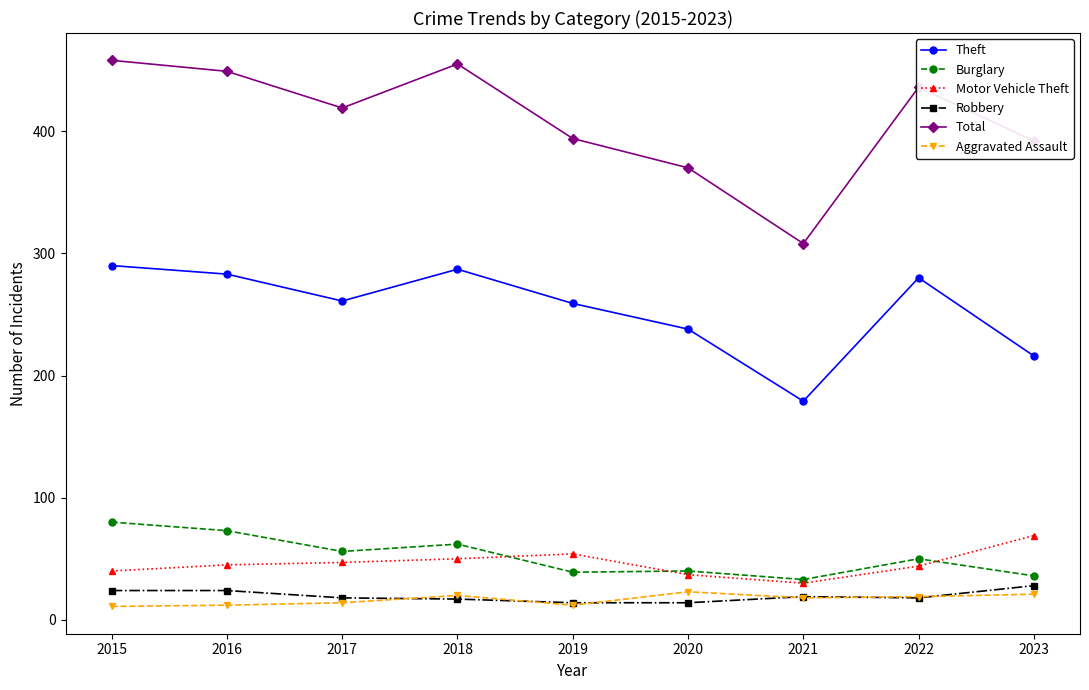

List the series in order of their peak value, lowest first.

Aggravated Assault, Robbery, Motor Vehicle Theft, Burglary, Theft, Total